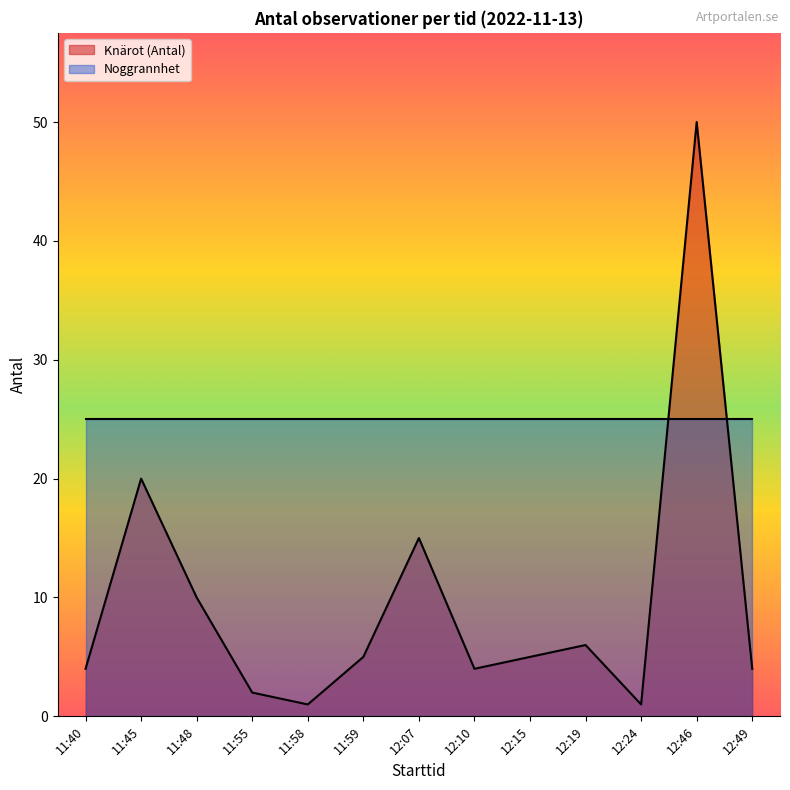

Rank the categories by value from highest to lowest.

12:46, 11:45, 12:07, 11:48, 12:19, 11:59, 12:15, 11:40, 12:10, 12:49, 11:55, 11:58, 12:24